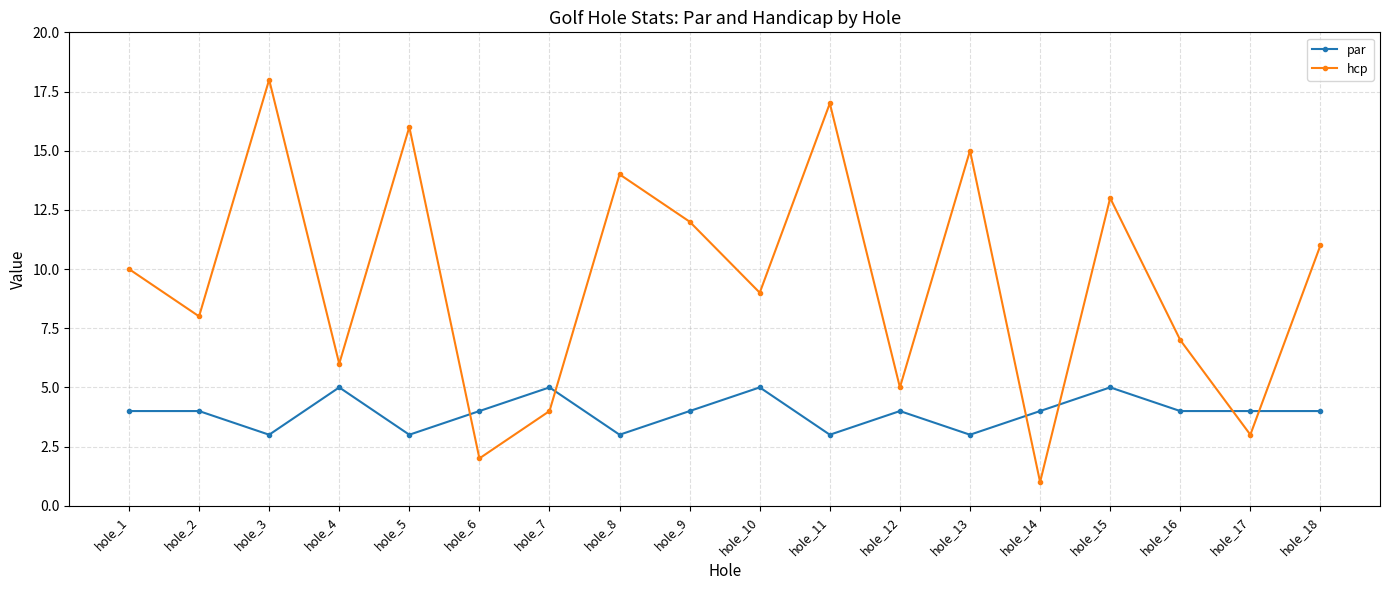

What is the minimum value for par?

3